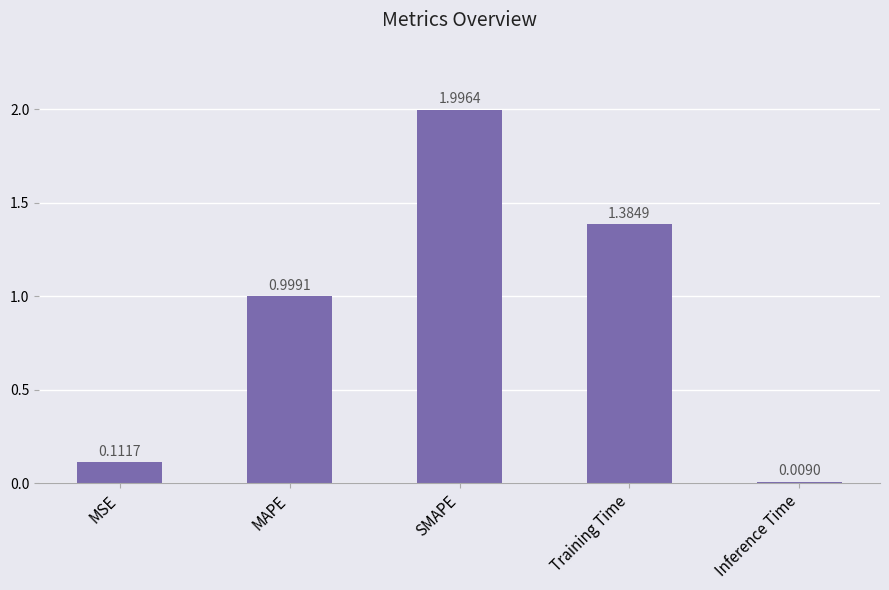

What position from the right is Training Time?

2